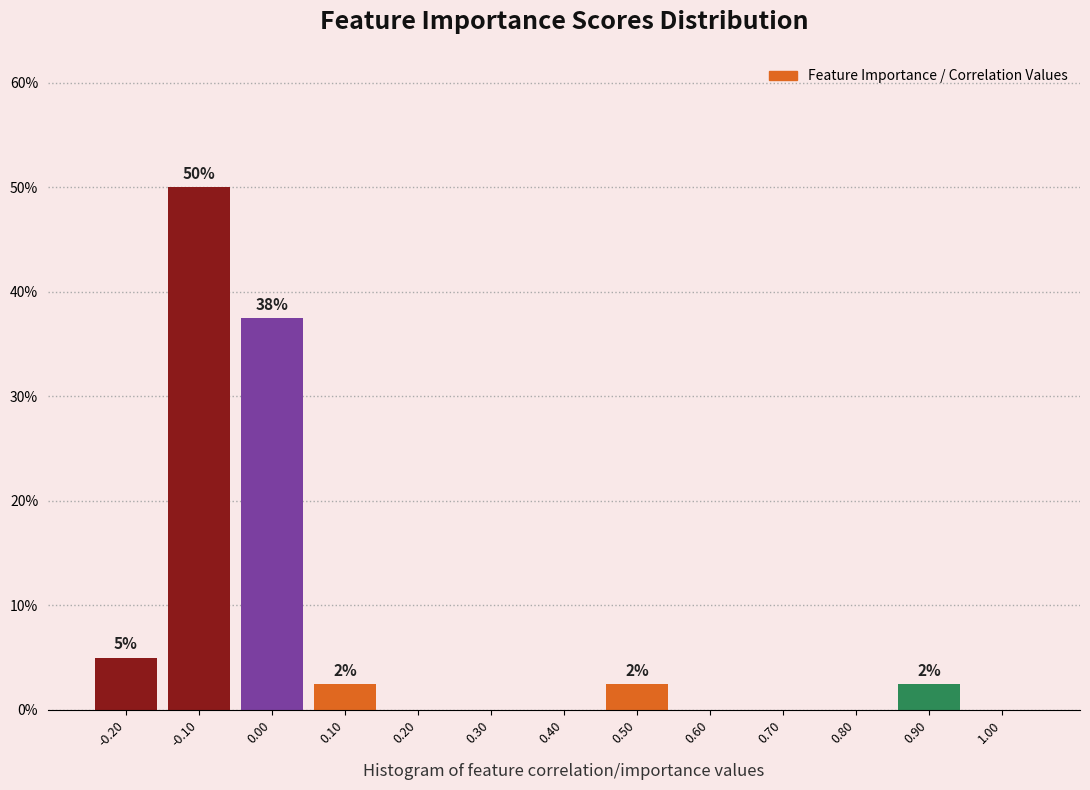

Reading left to right, what are all the values shown in this chart?

-0.20=5.0	-0.10=50.0	0.00=37.5	0.10=2.5	0.20=0.0	0.30=0.0	0.40=0.0	0.50=2.5	0.60=0.0	0.70=0.0	0.80=0.0	0.90=2.5	1.00=0.0